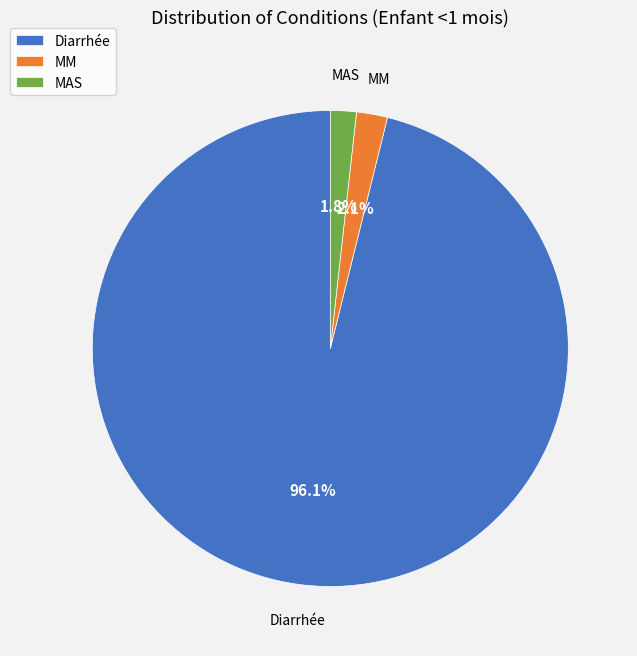

How many slices are in this pie chart?

3